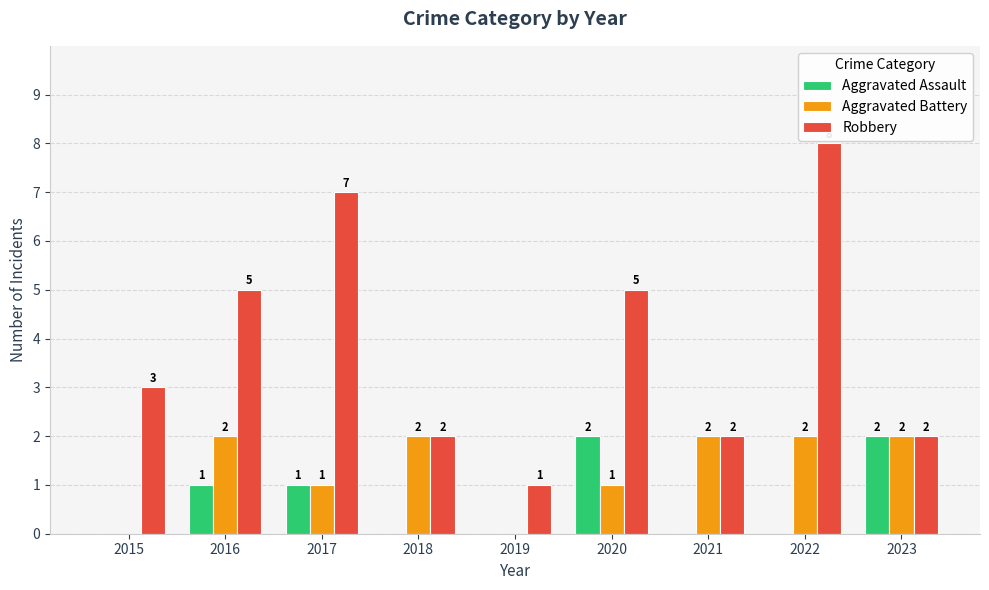

The Robbery series shows 1 at 2016. True or false?

False